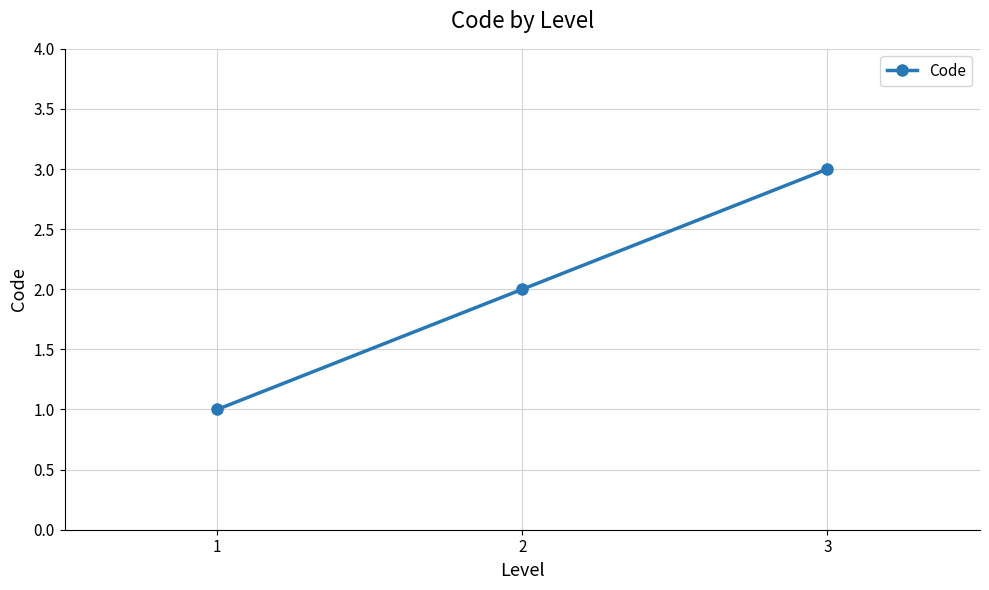

Where is the data nearest to the value 2?

2